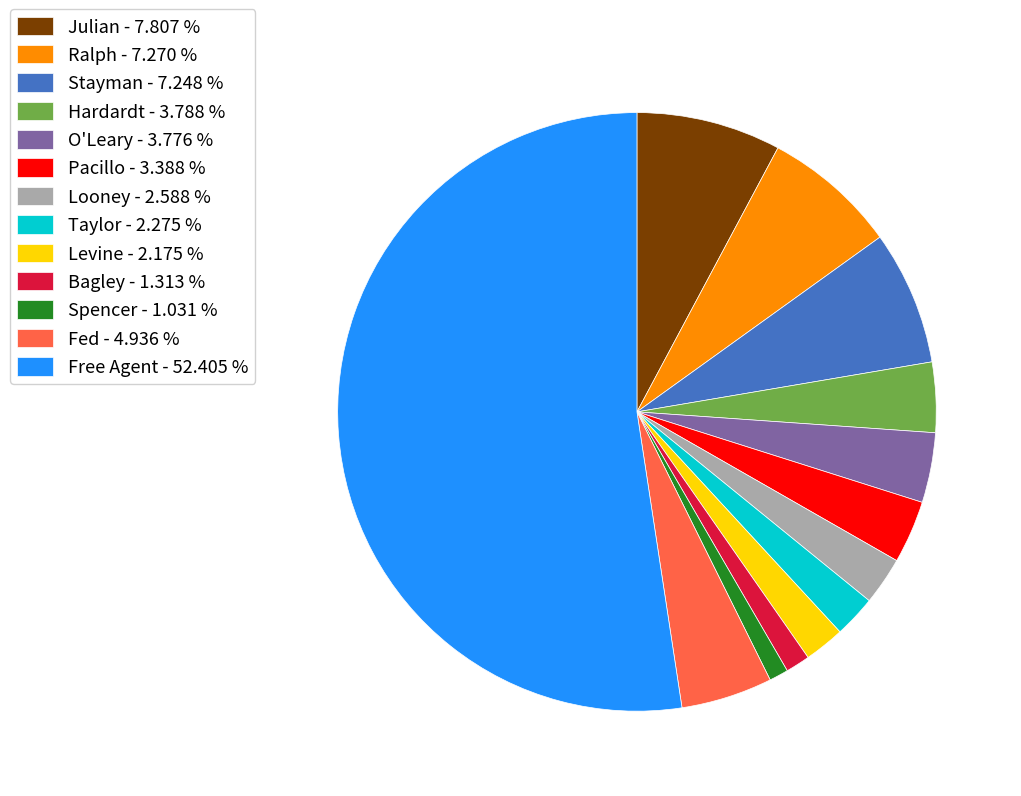

Which category has the biggest portion of the pie?

Free Agent - 52.405 %